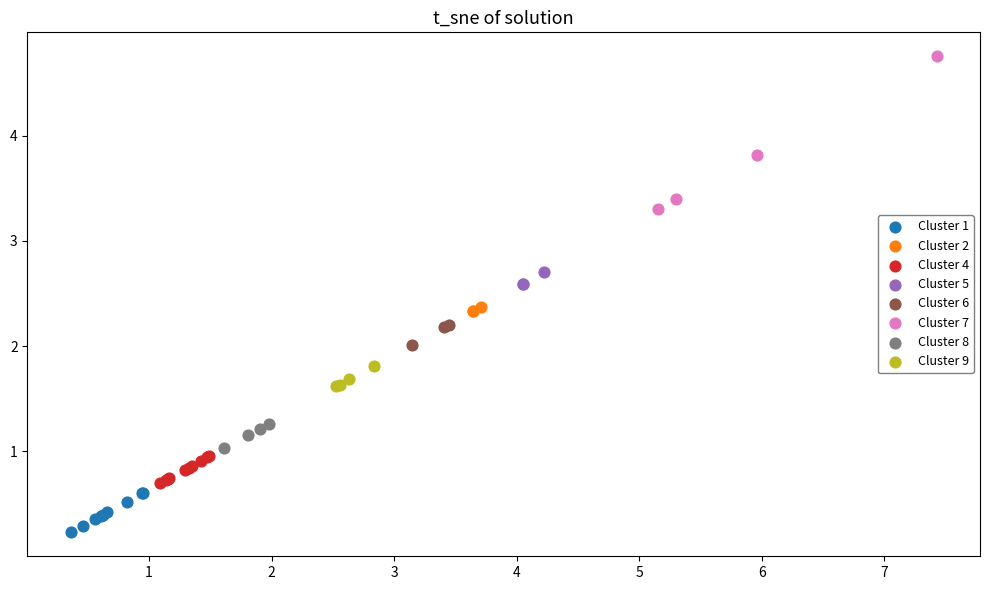

Which series contains the lowest Y value?

Cluster 1